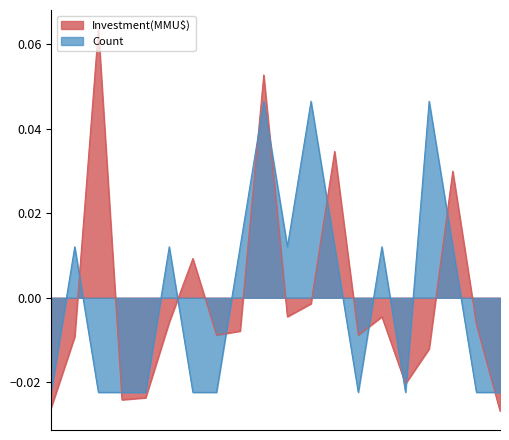

List the series in order of their peak value, lowest first.

Count, Investment(MMU$)